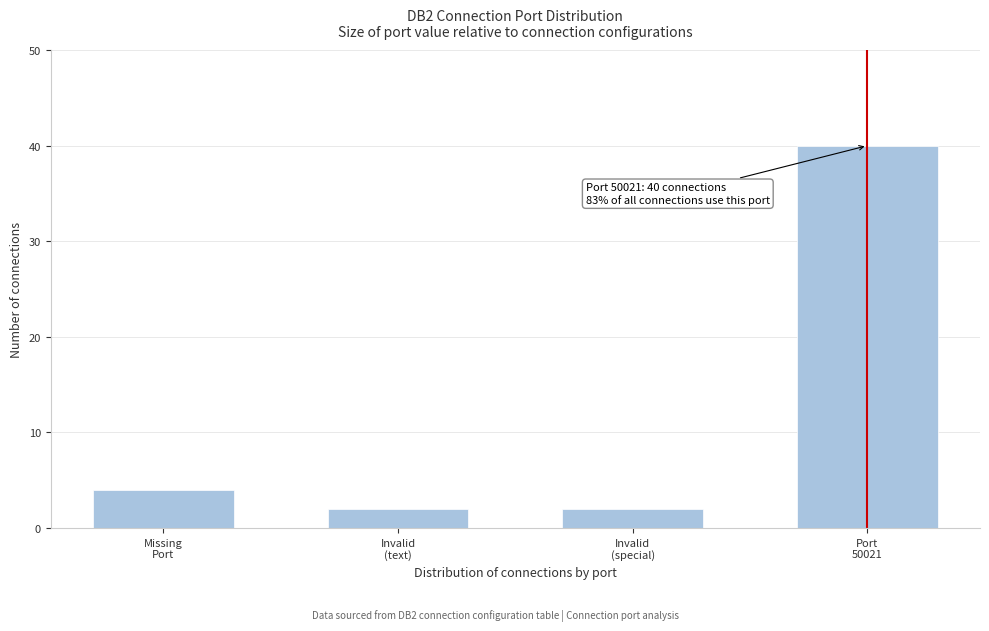

Reading right to left, extract all data points from this chart.

40	2	2	4